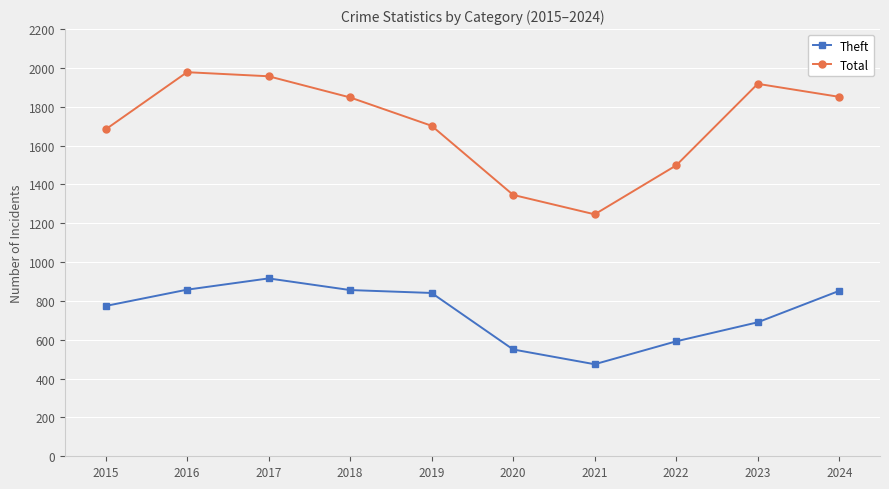

The value of Theft at 2022 is 131. True or false?

False